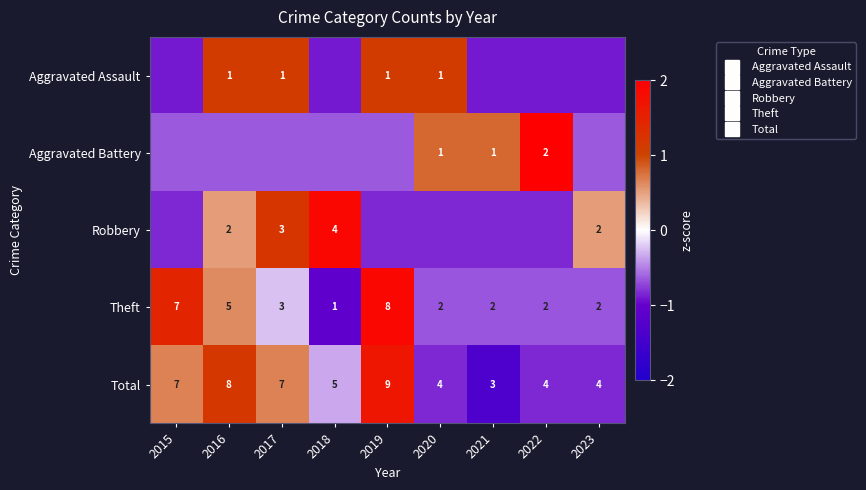

How many values in Aggravated Battery are above zero?

3